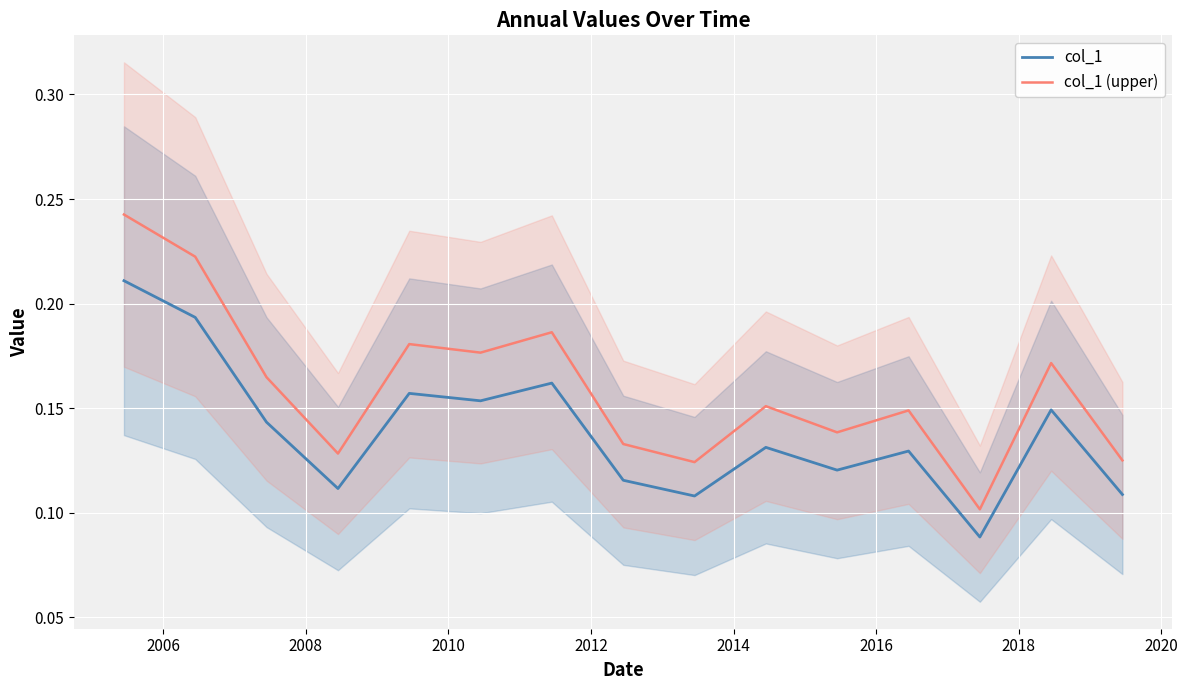

True or false: col_1 (upper) and col_1 intersect in this chart.

False